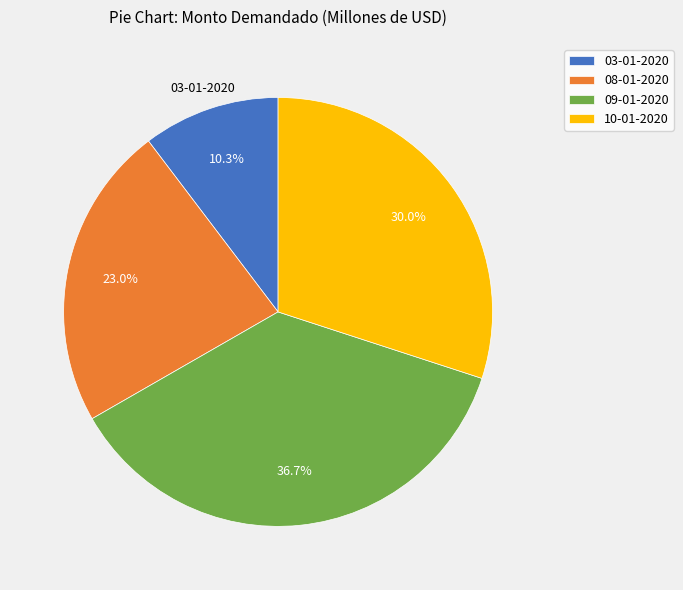

Rank the categories by value from highest to lowest.

09-01-2020, 10-01-2020, 08-01-2020, 03-01-2020